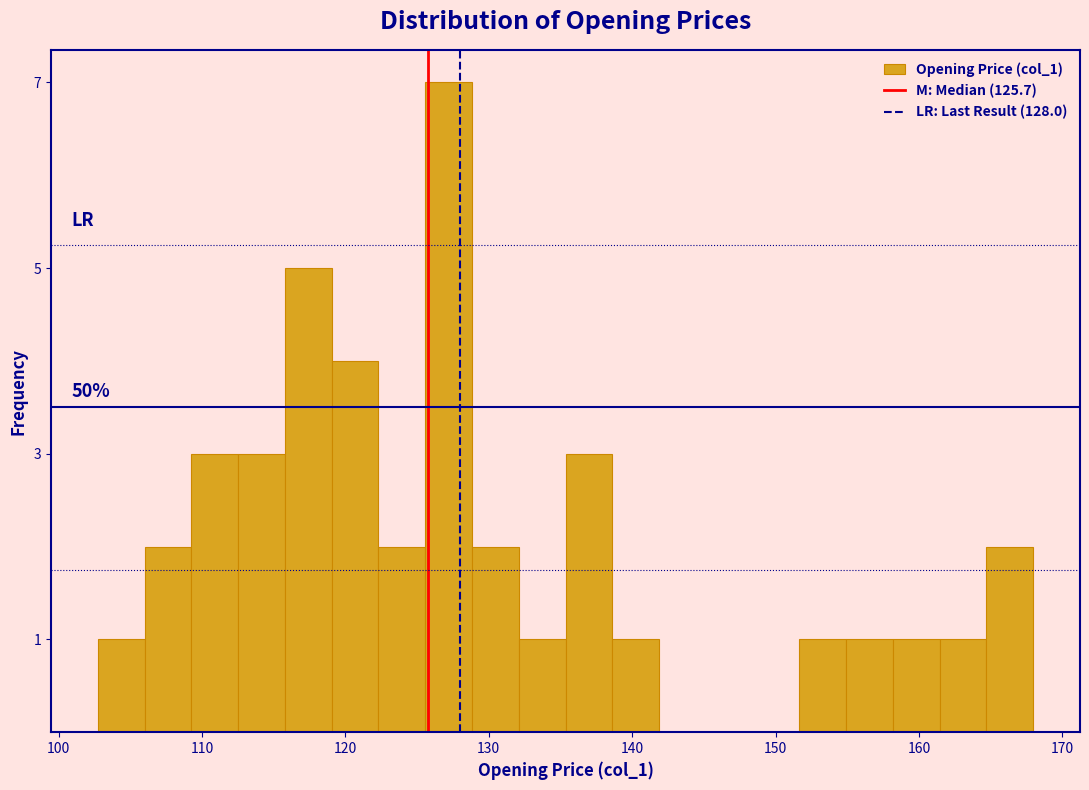

Read against the x-axis, roughly where is the centre of the tallest bar?

127